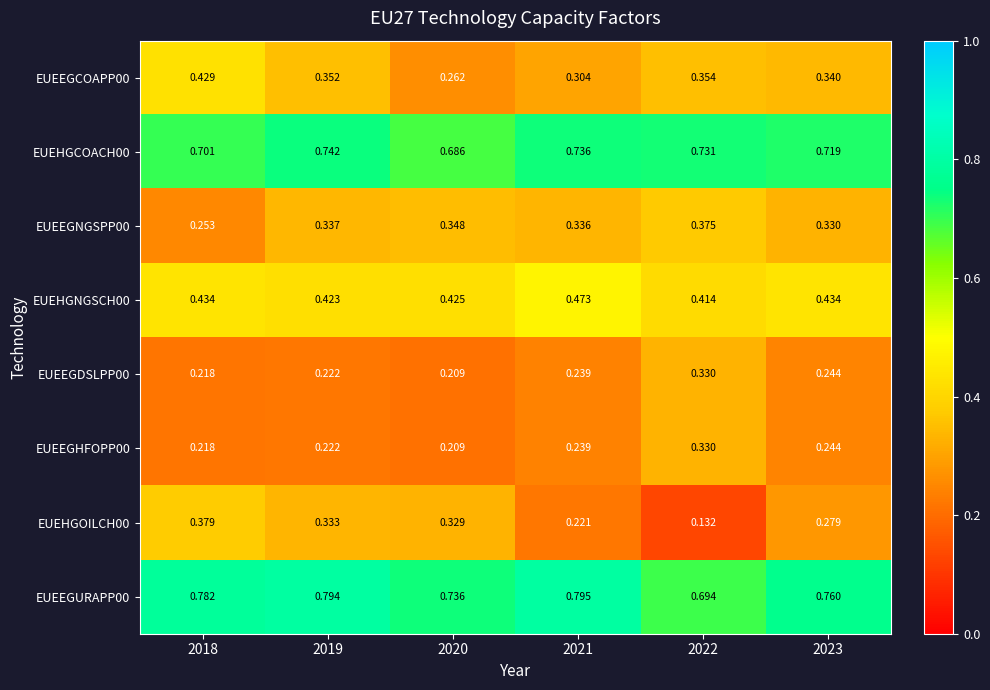

List the series in order of their peak value, lowest first.

EUEEGHFOPP00, EUEEGDSLPP00, EUEEGNGSPP00, EUEHGOILCH00, EUEEGCOAPP00, EUEHGNGSCH00, EUEHGCOACH00, EUEEGURAPP00